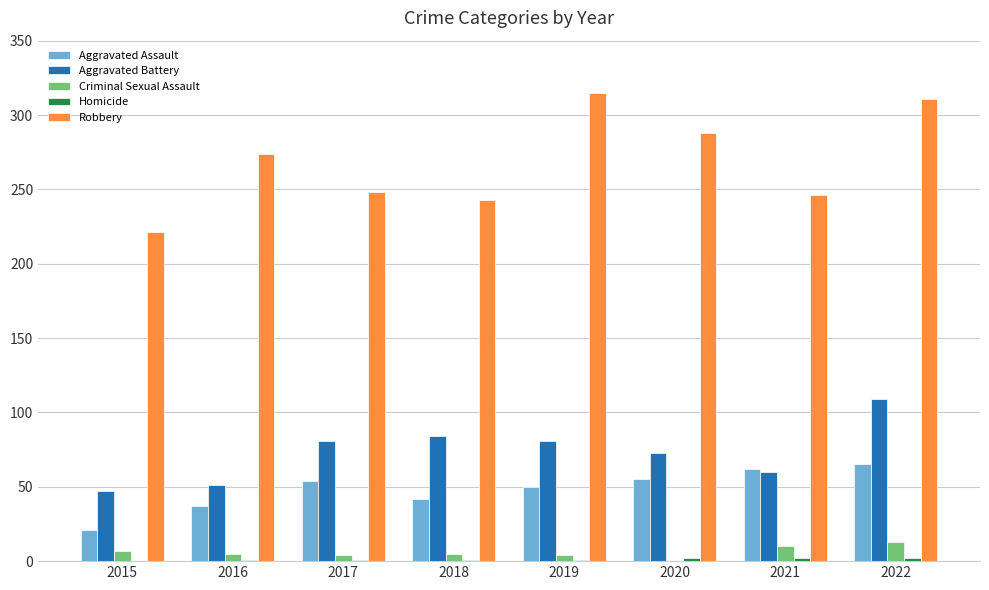

What is the sum of all Aggravated Battery values?

586